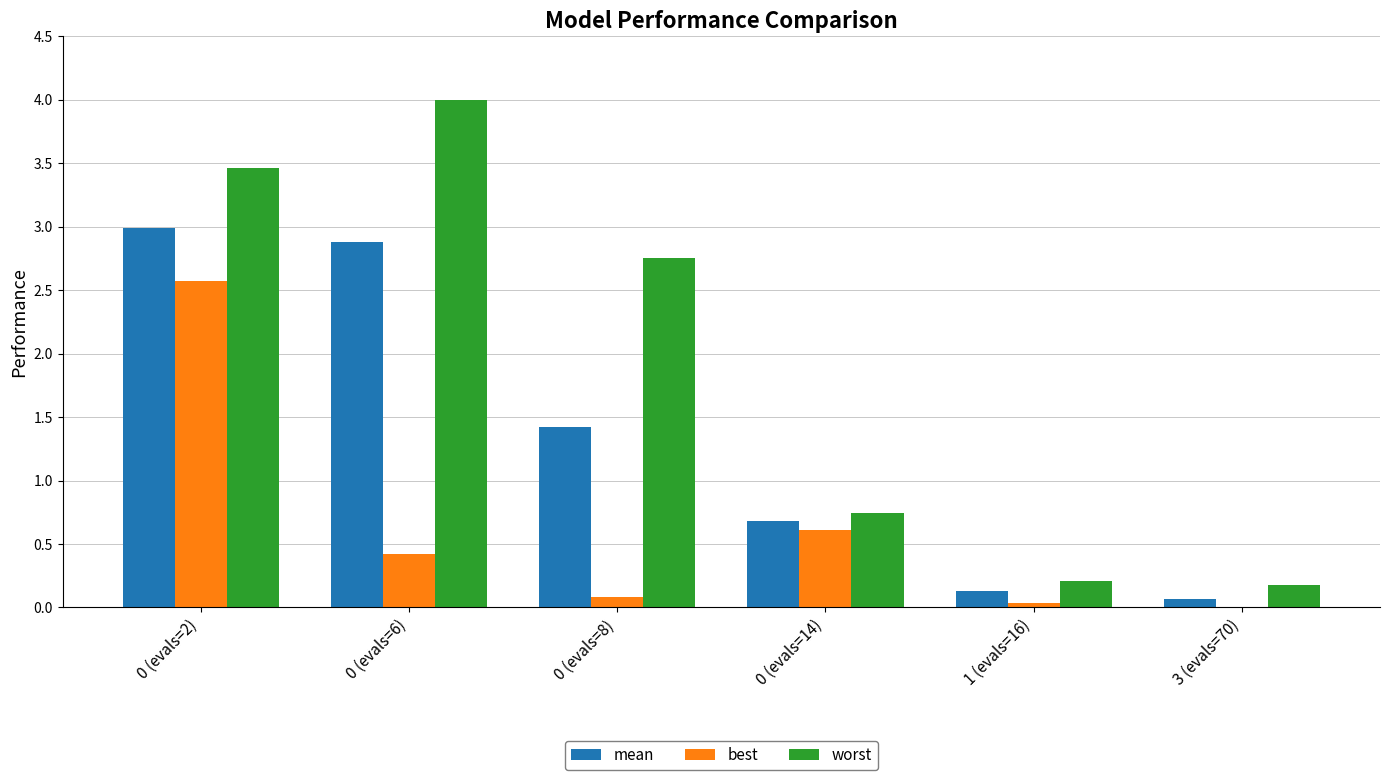

Are the bars grouped side by side (vs. stacked)?

Yes